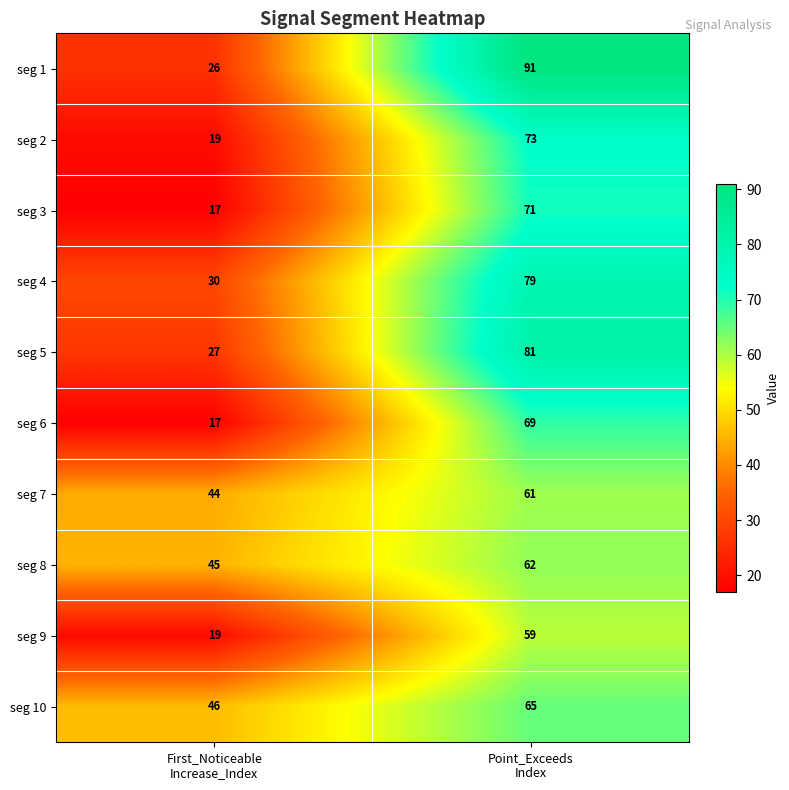

What is the sum of all seg 6 values?

86